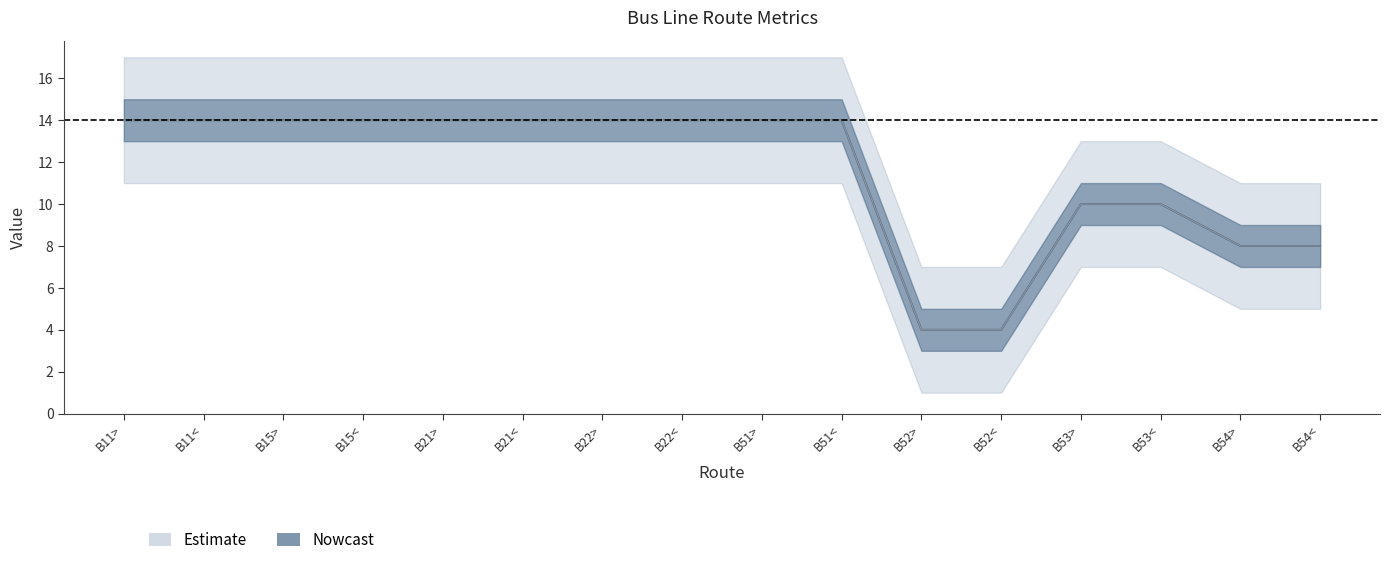

What is the difference between the LENGTH values at B11> and B54>?

6